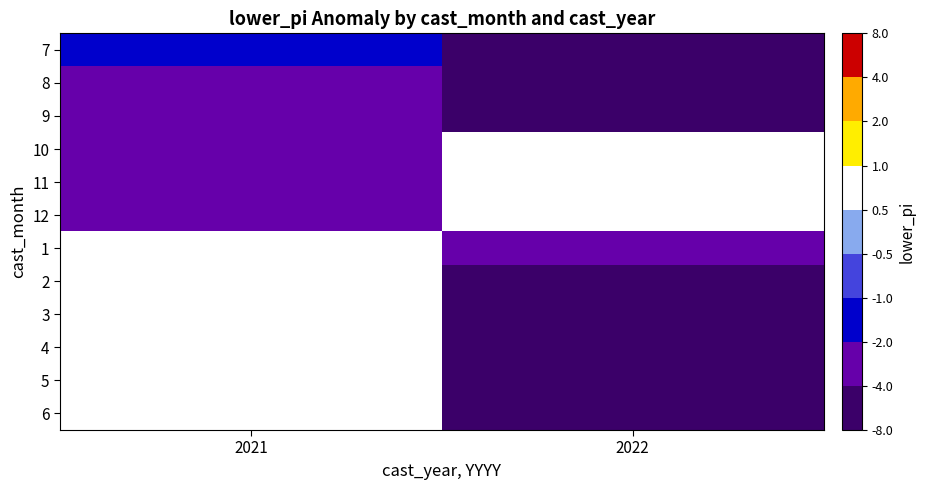

The value of 12 at 2021 is -1.1. True or false?

False